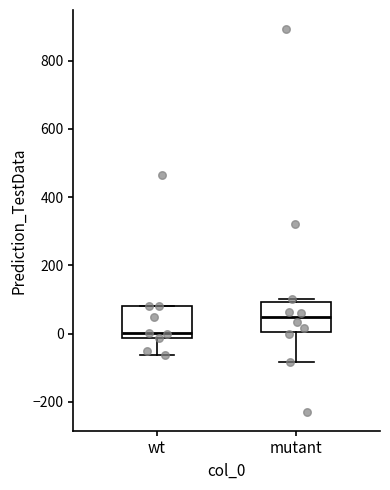

Reading left to right, read every box against the y-axis: the position of its median line, the range the box covers, and the ends of its whiskers. The values are not printed on the chart, so give them approximately, as read against the axis.

wt: median 0, box -20 to 80, whiskers -60 to 80
mutant: median 40, box 0 to 100, whiskers -80 to 100 (just above the box's upper edge)